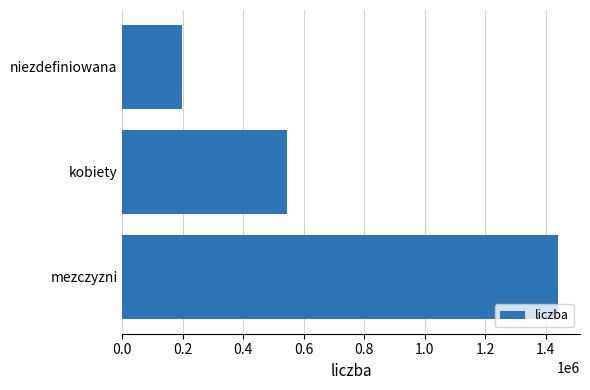

How many values are below 543928?

1